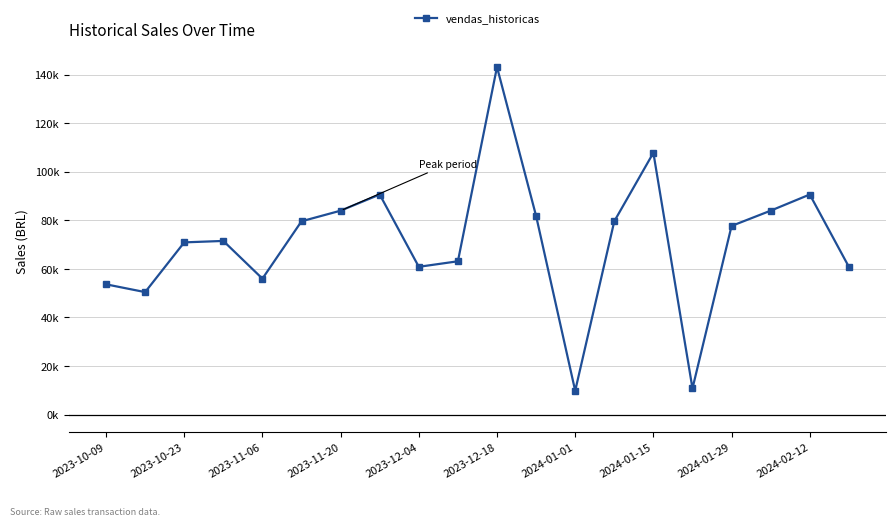

What is the value of the 12th point from the left?

81823.8